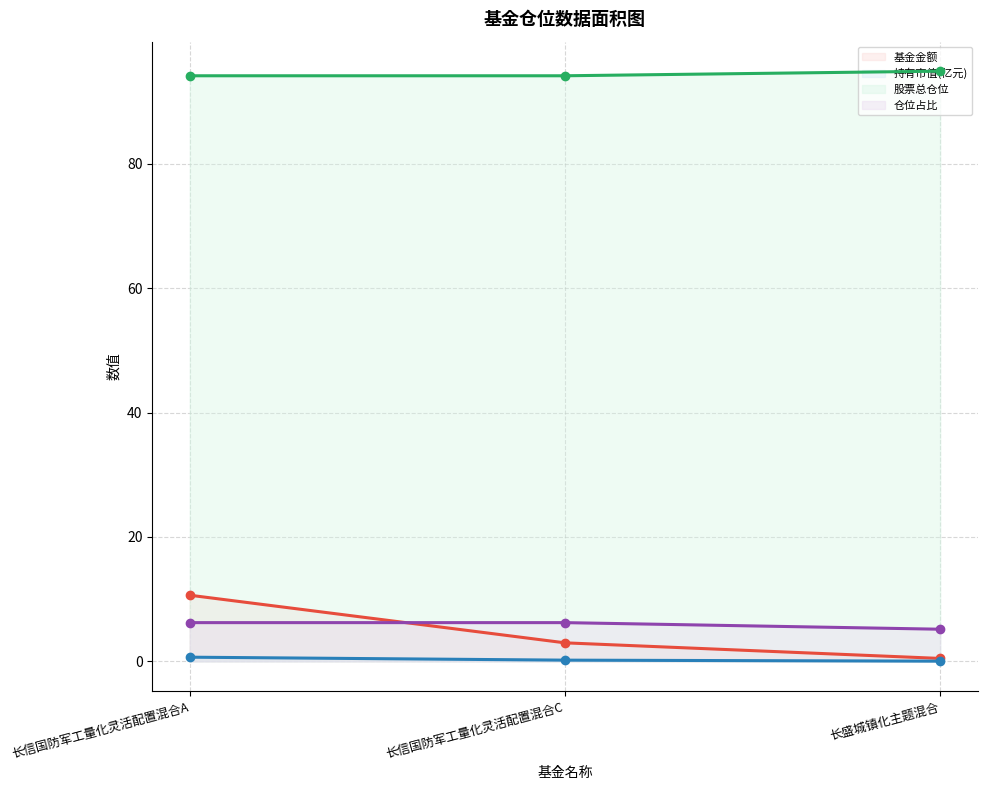

The 基金金额 series shows 18.1 at 长信国防军工量化灵活配置混合A. True or false?

False